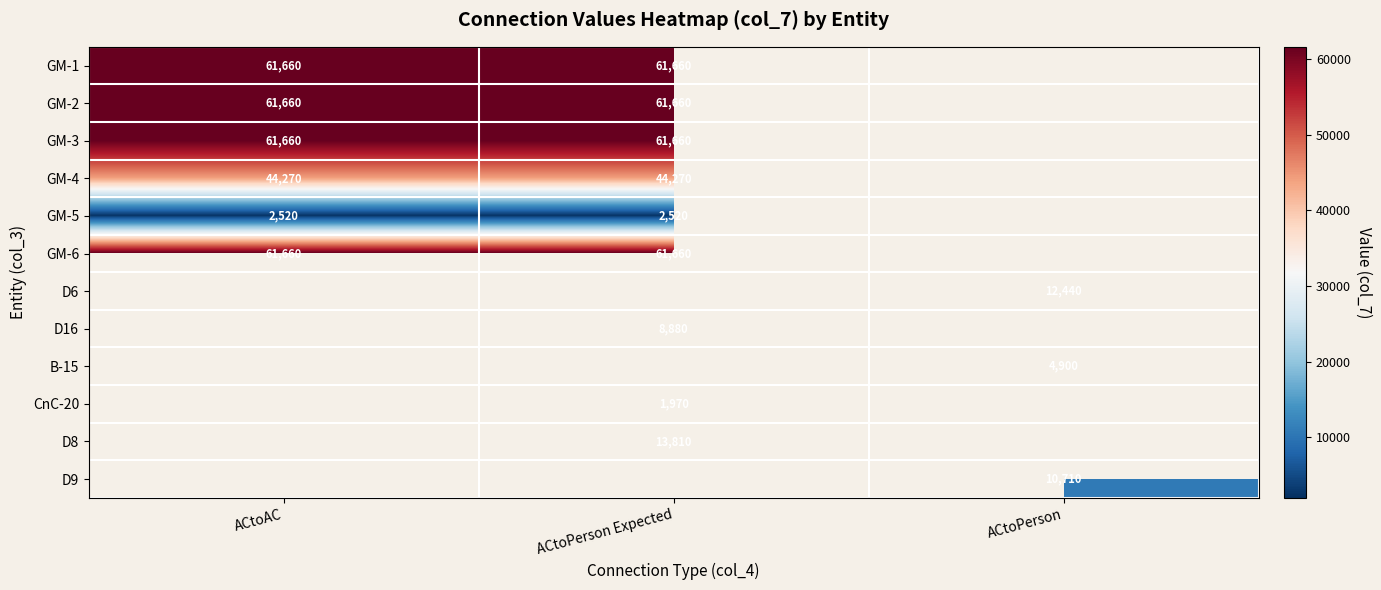

True or false: GM-1 has a value of 61660 at ACtoPerson Expected.

True